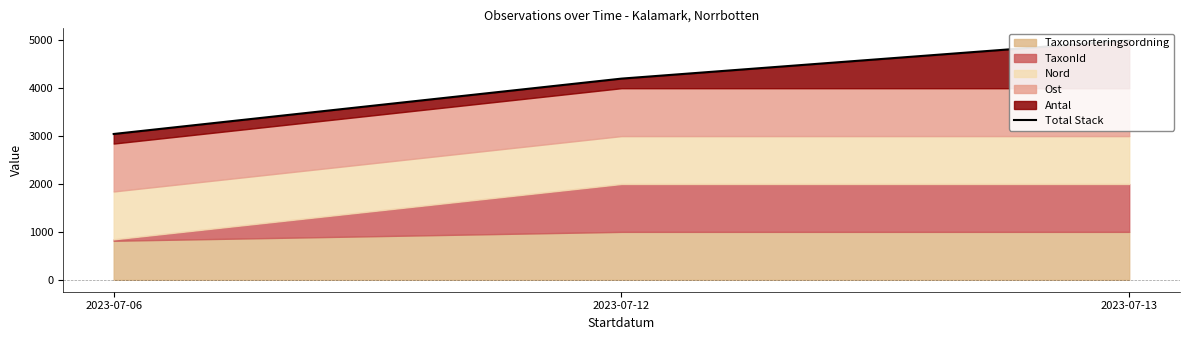

What is the minimum value shown in the chart?

3043.8